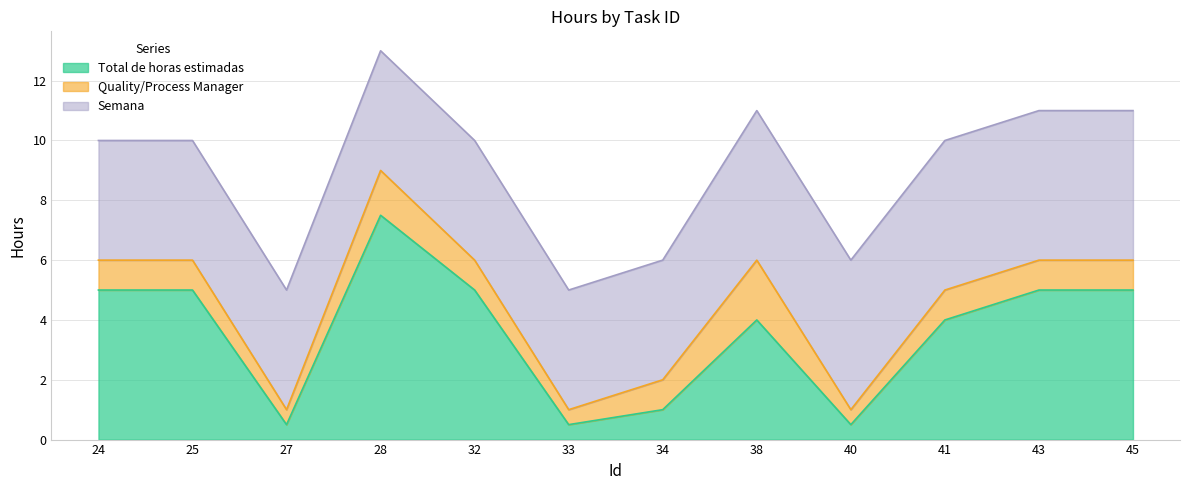

What value does the Total de horas estimadas series have at 38?

4.0